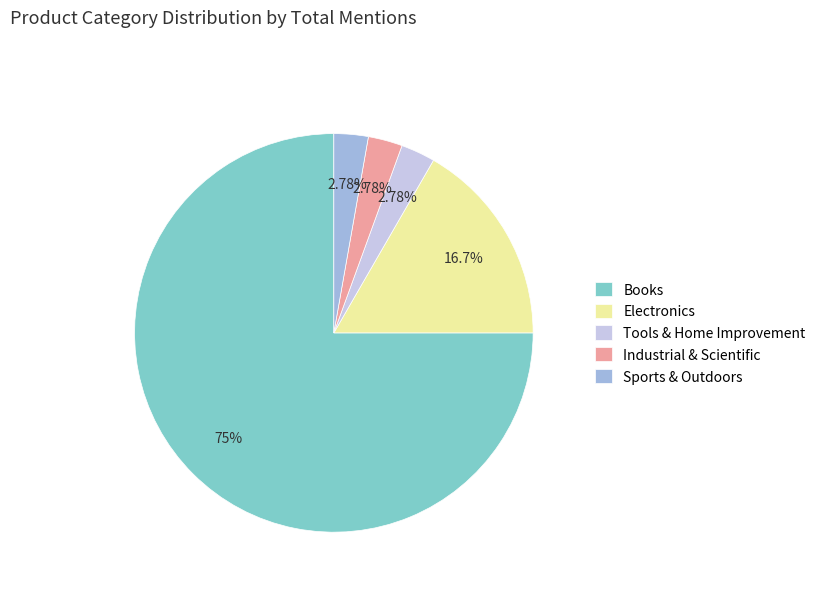

Which slice represents more than half of the pie?

Books